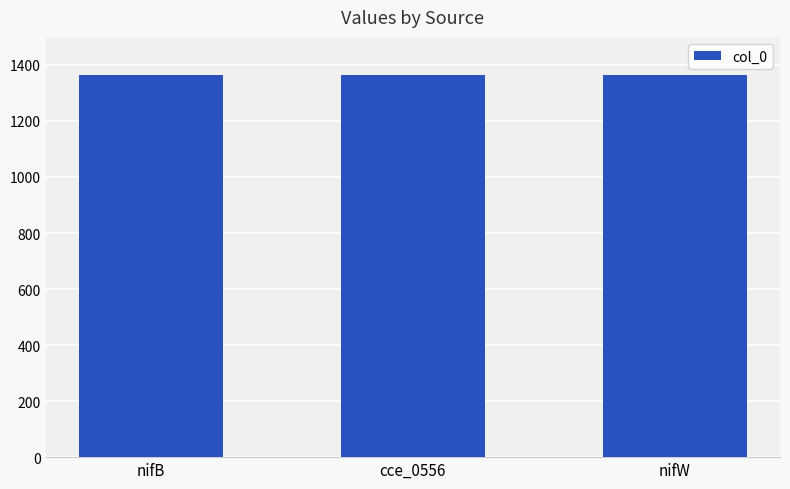

What is the maximum value shown in the chart?

1365